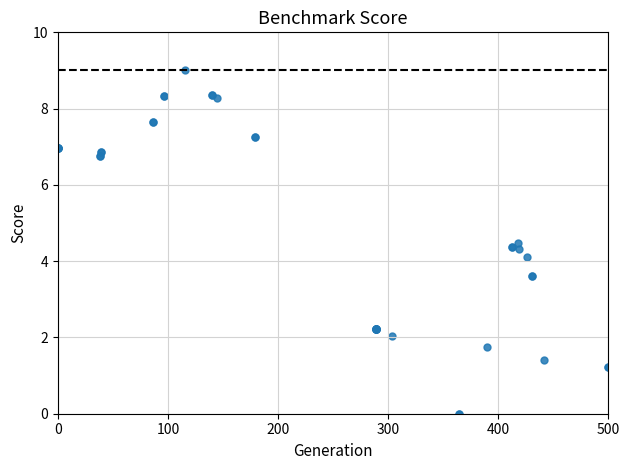

What Y value in the scatter plot is closest to 4?

4.1